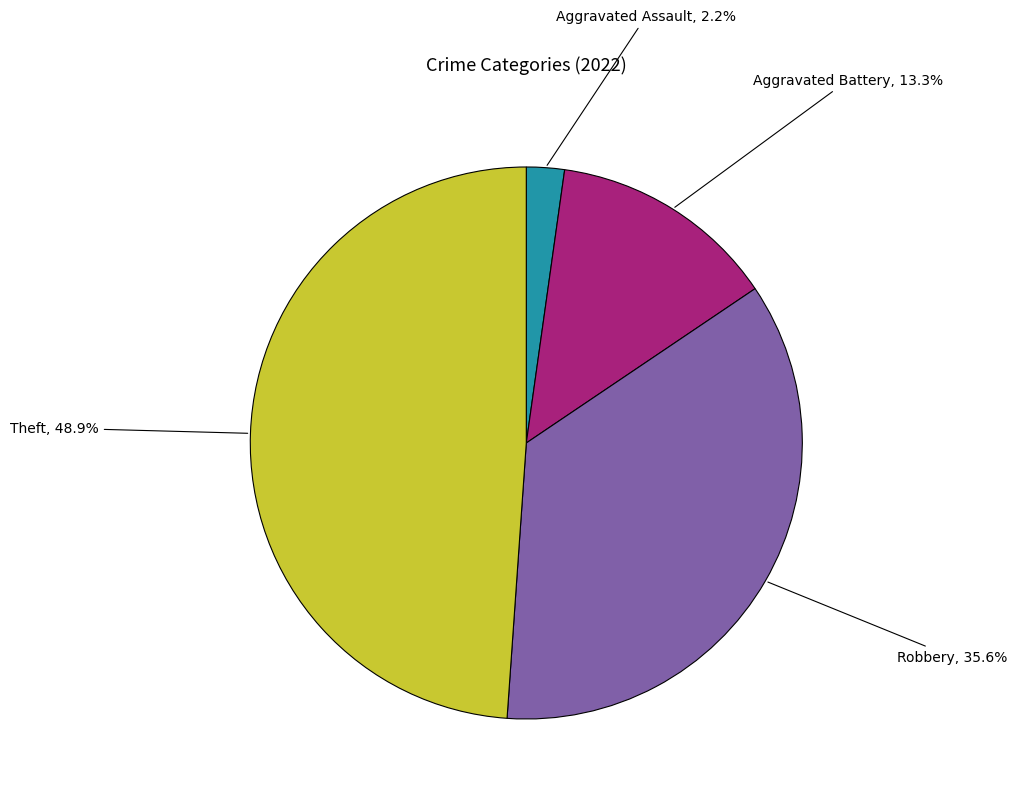

Is there a majority slice in this chart?

No